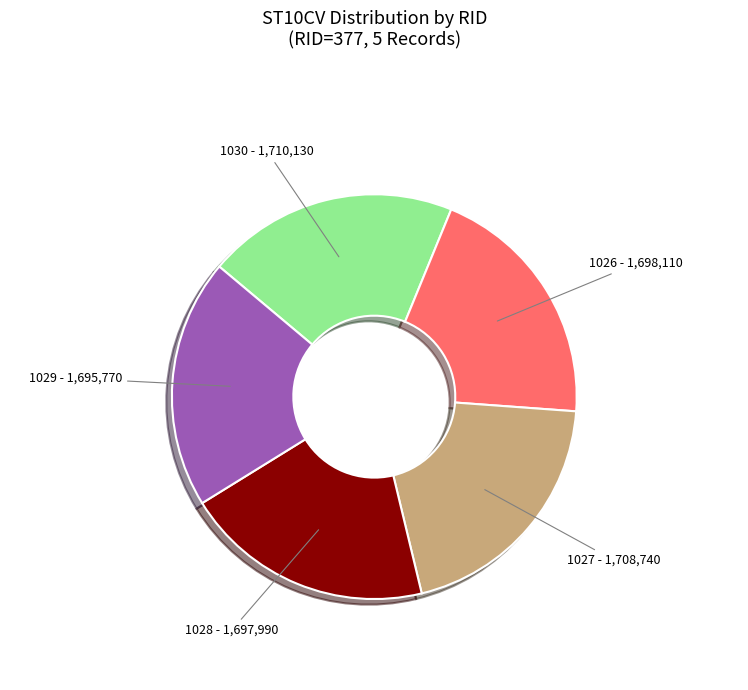

Combined, do 1030 and 1026 account for over 50%?

No